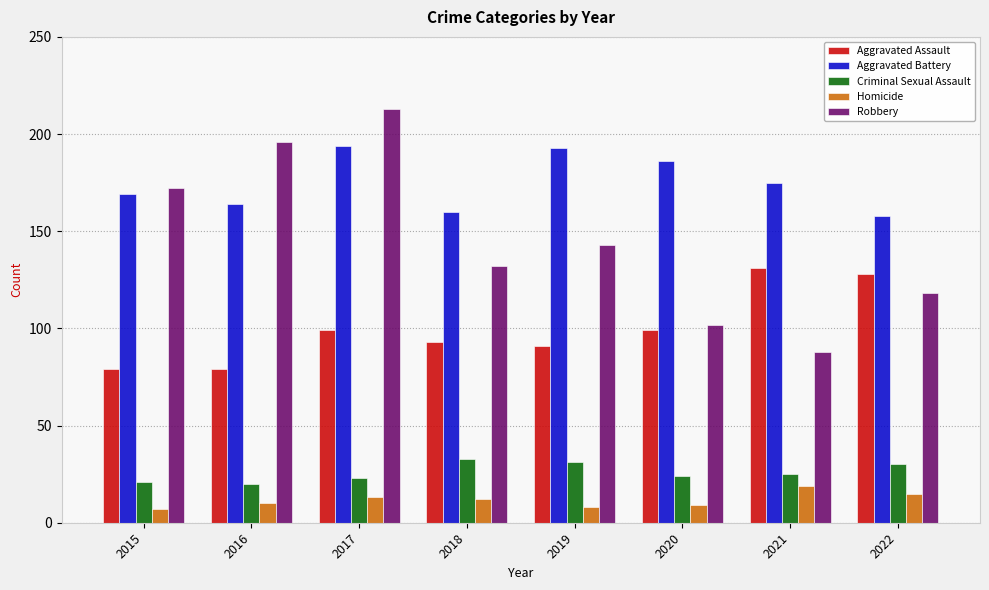

How many bars are there in total?

40